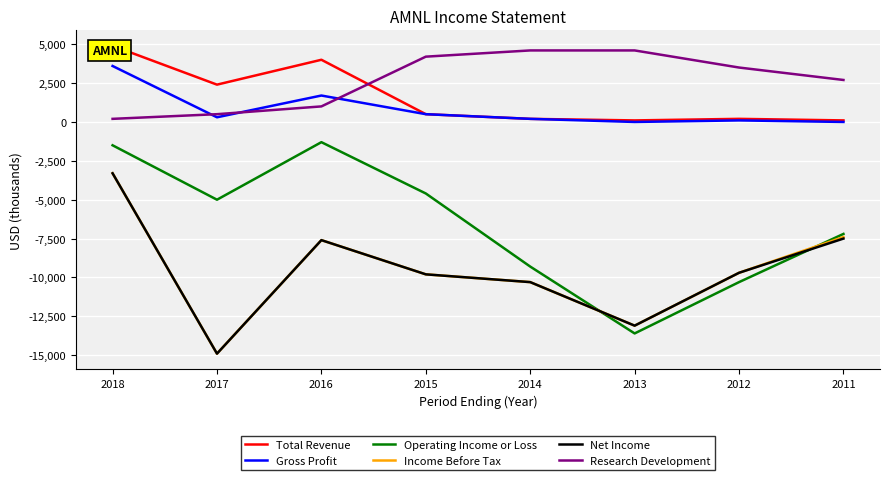

How many data points in Net Income are less than -9700?

4